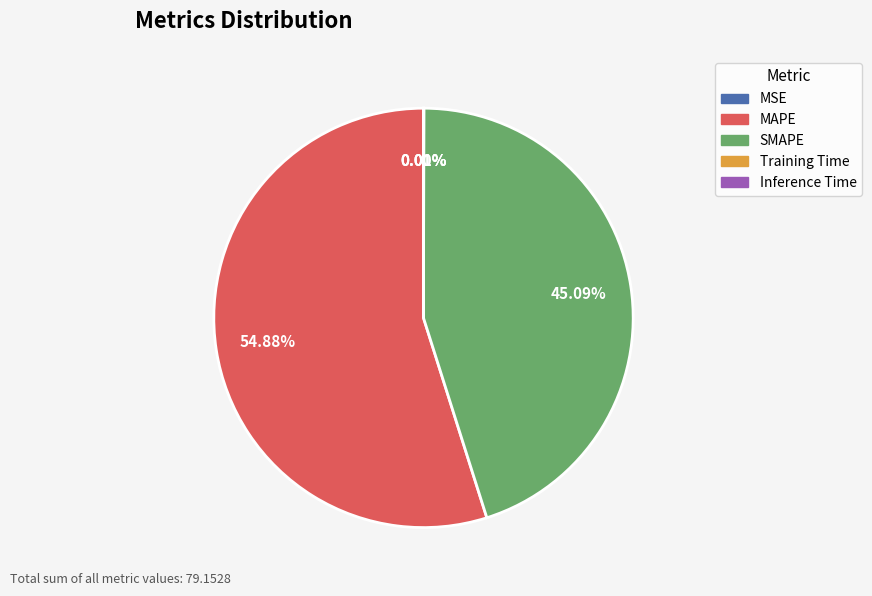

Is there any slice that represents more than half of the pie?

Yes